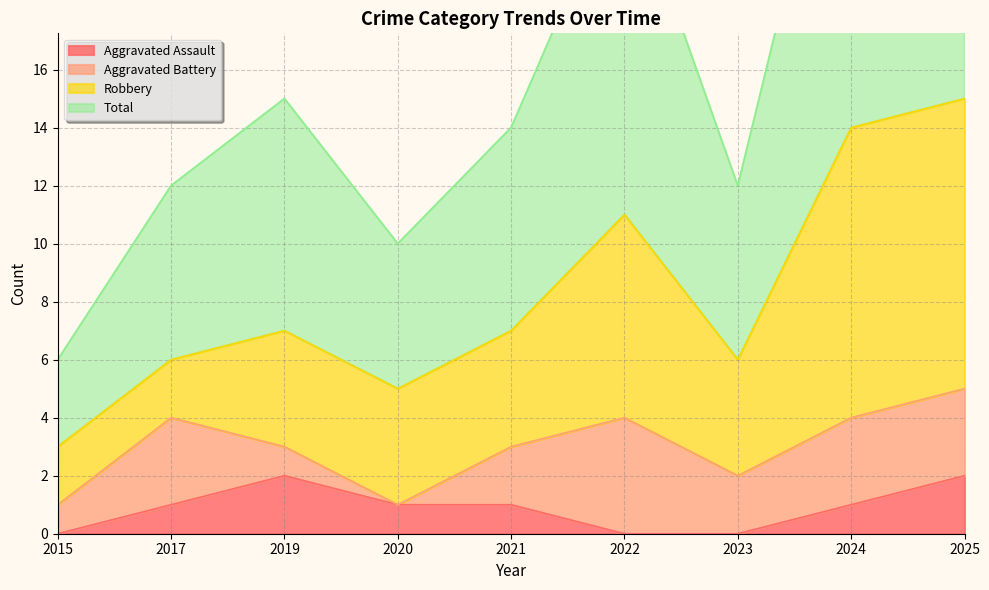

Which series has the widest spread of values?

Total